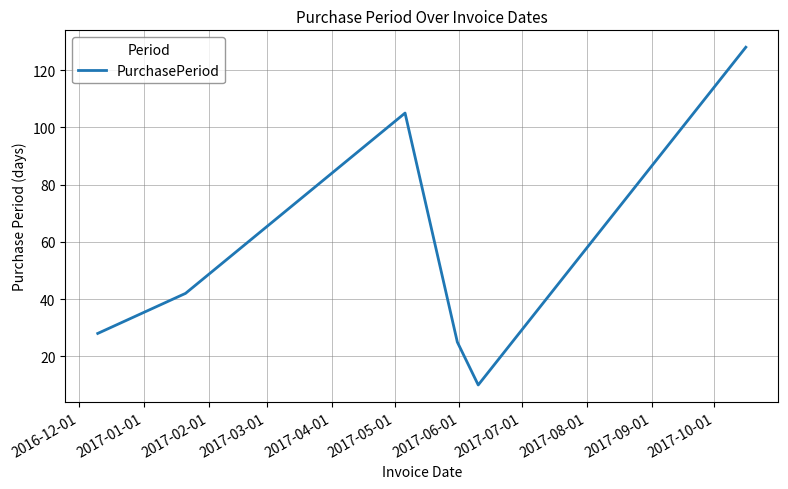

What is the minimum value shown in the chart?

10